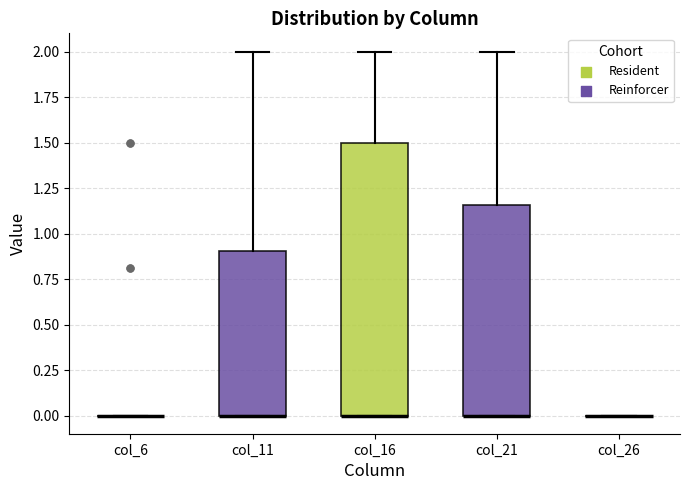

Which box is the tallest, from its lower edge to its upper edge?

col_16